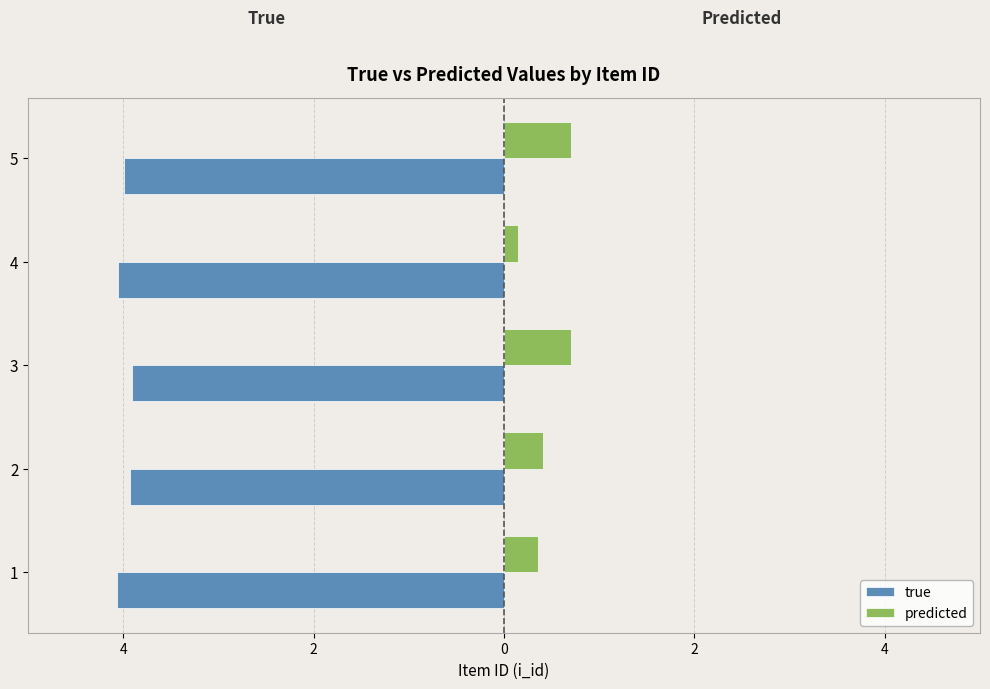

What are all the series names shown in the legend?

true, predicted